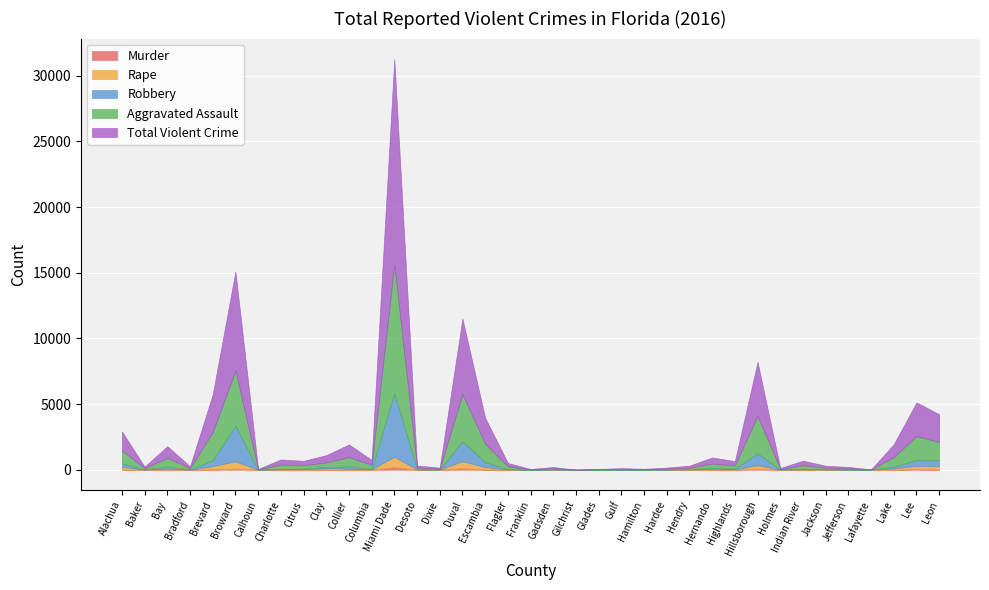

How many distinct data groups are displayed?

5